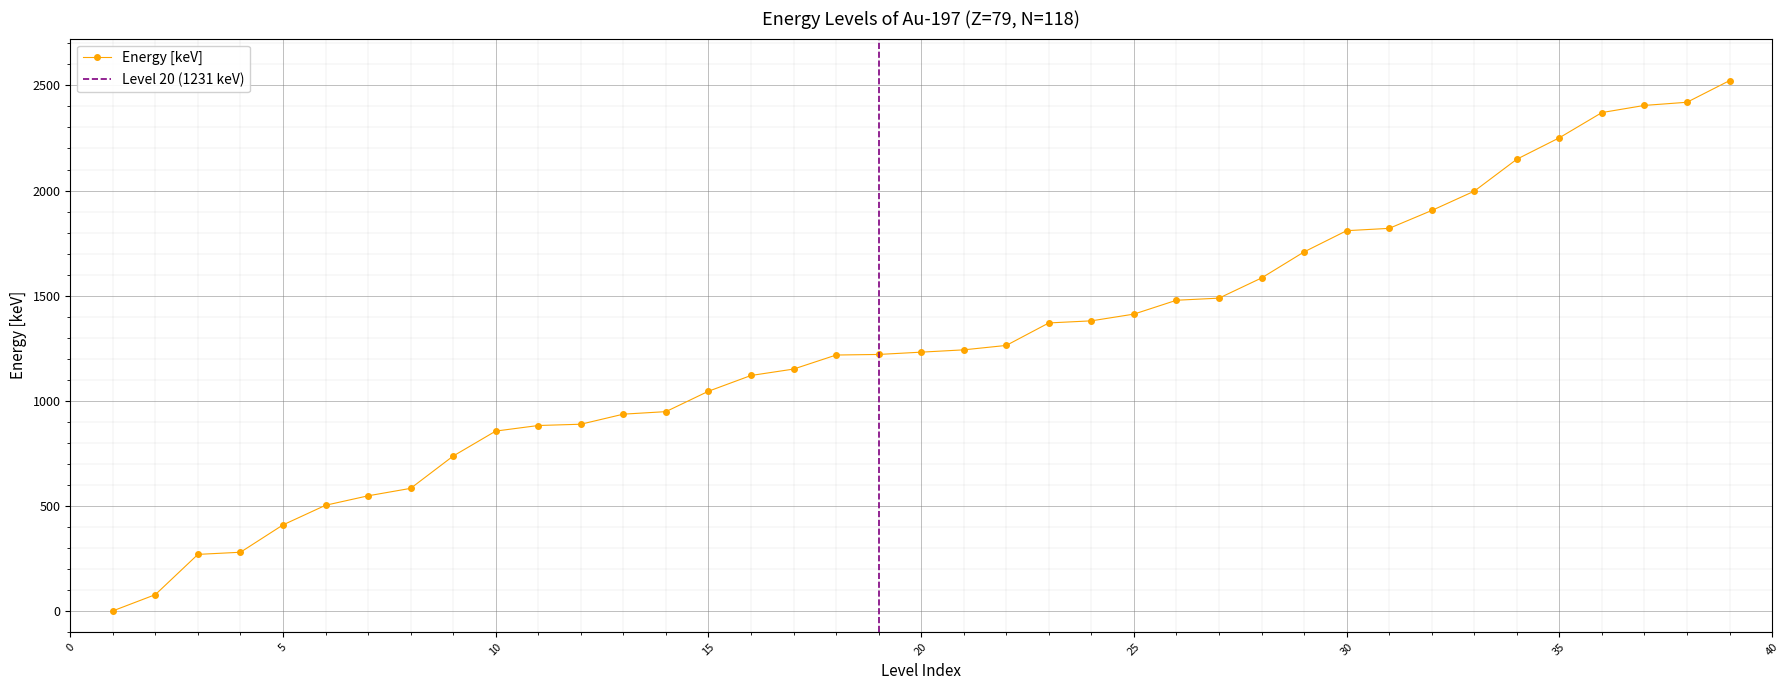

The chart shows a value of 1380.0 at 24. True or false?

True